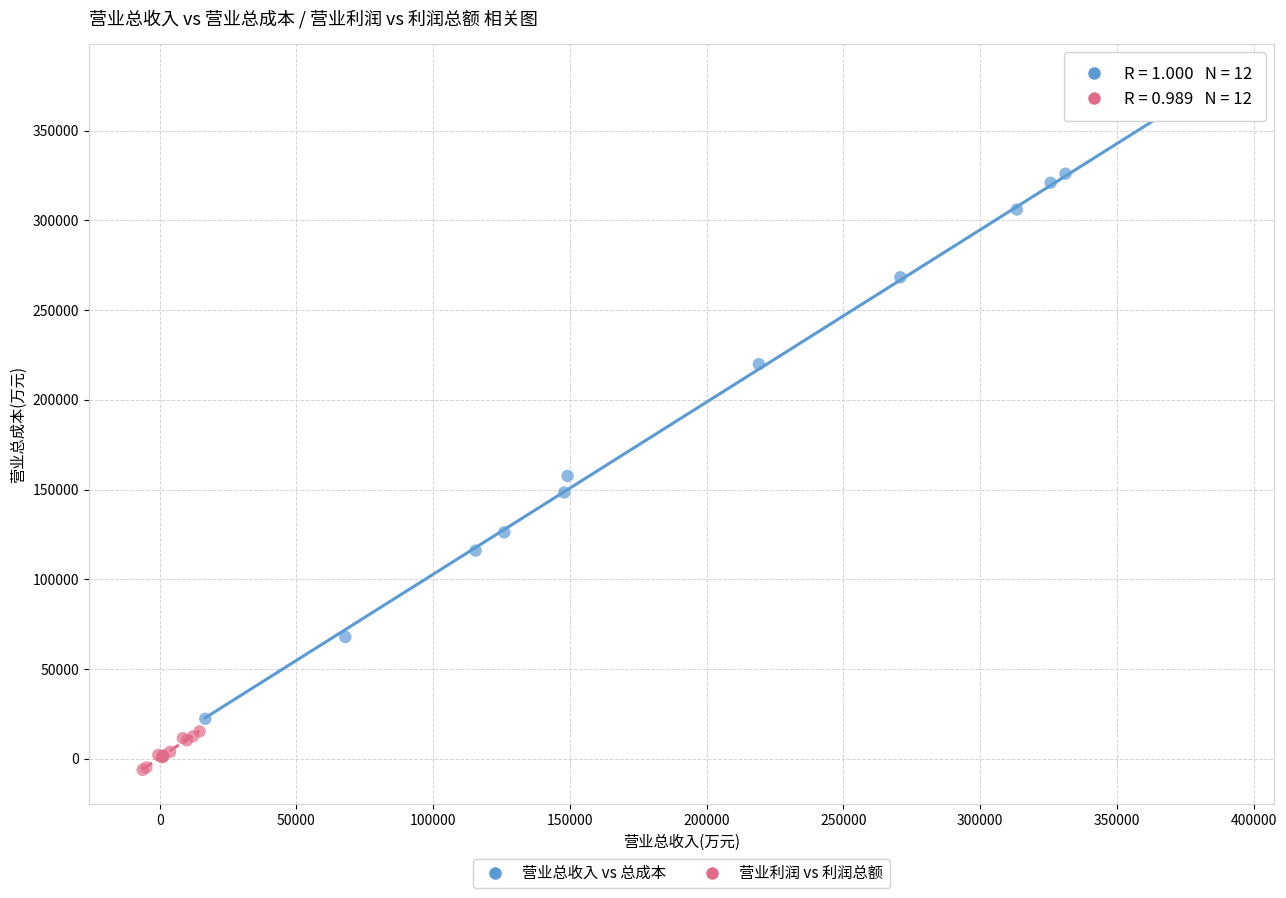

Which series contains the highest Y value?

营业总收入 vs 总成本